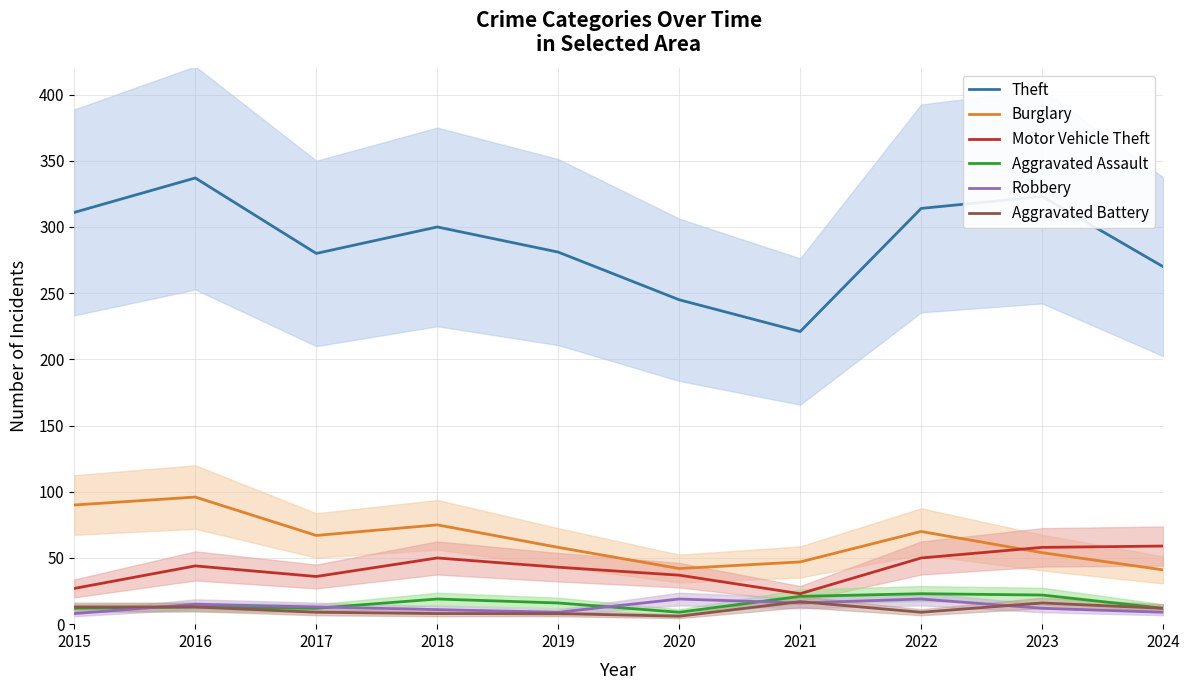

The Theft series shows 454 at 2019. True or false?

False